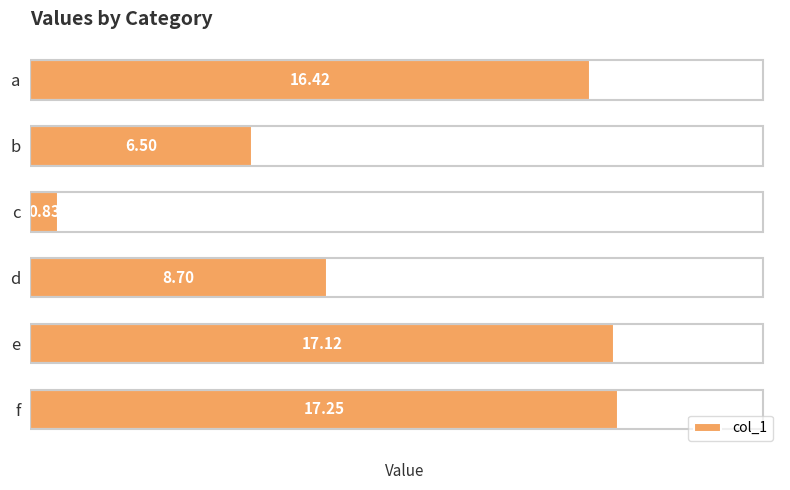

At which label is the value closest to 9?

d